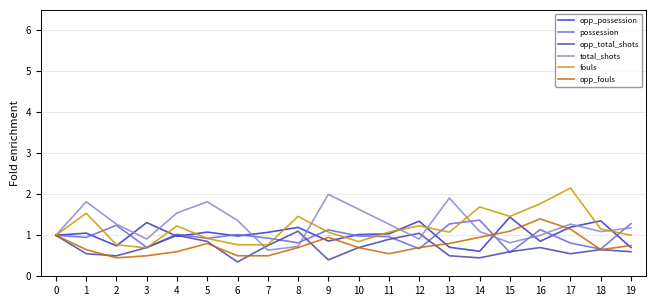

What is the minimum value for opp_possession?

0.6